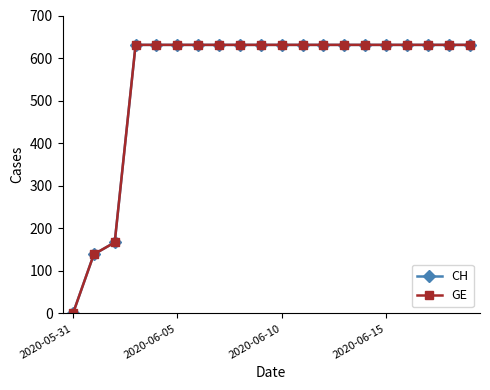

Is this an area chart (filled region under the line)?

No